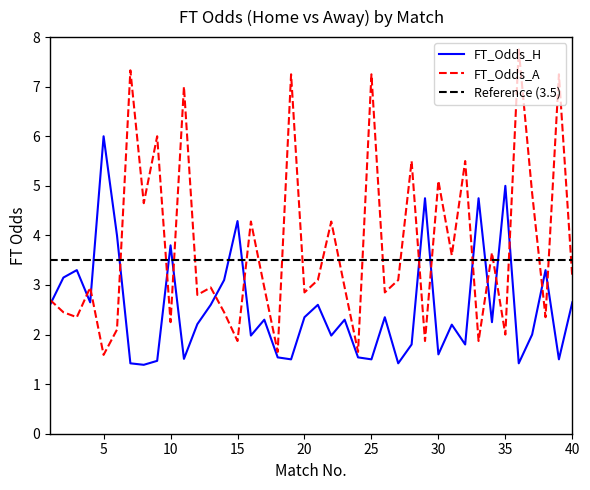

Which series has the largest range (max minus min)?

FT_Odds_A